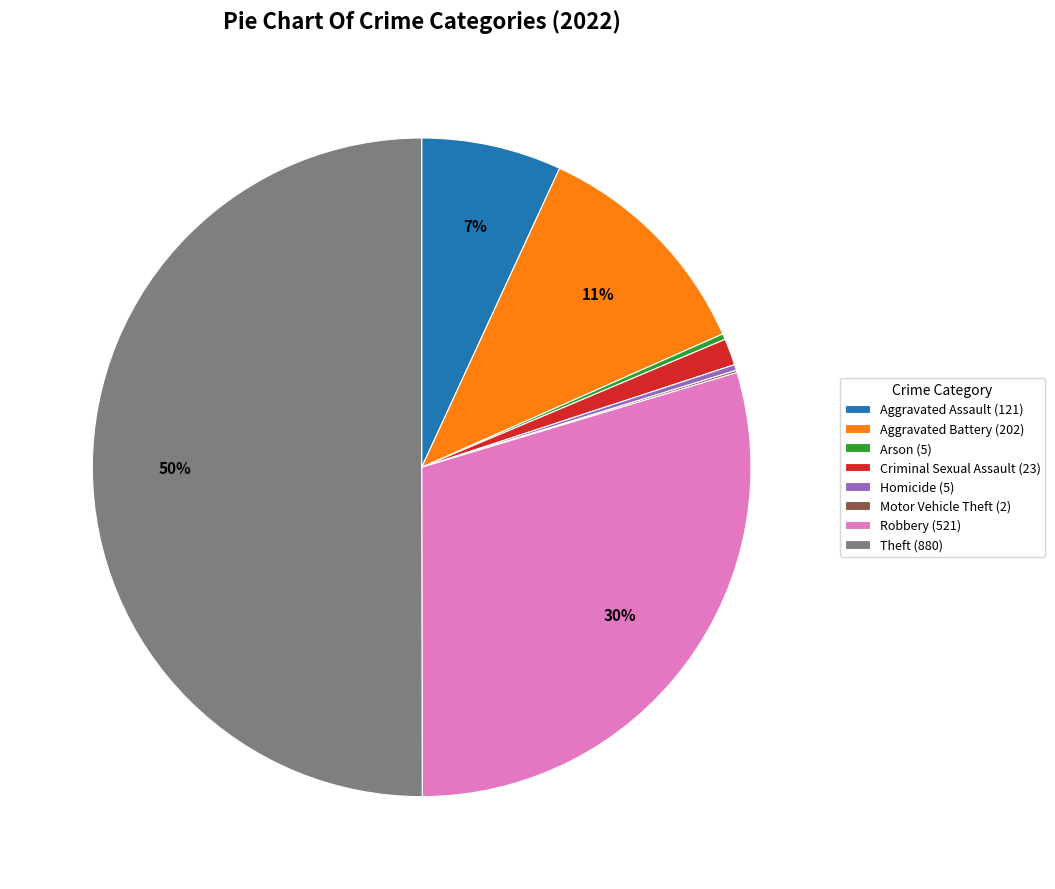

Does Aggravated Battery (202) represent more than half of the total?

No